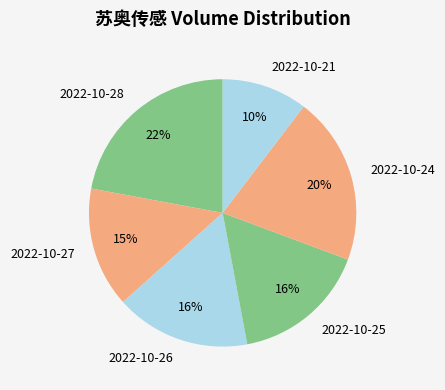

Combined, do 2022-10-24 and 2022-10-25 account for over 50%?

No